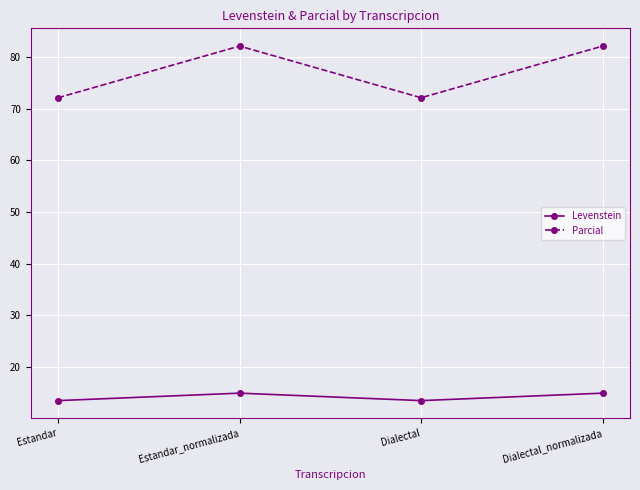

Is it true that Parcial equals 72.1 at Dialectal?

True